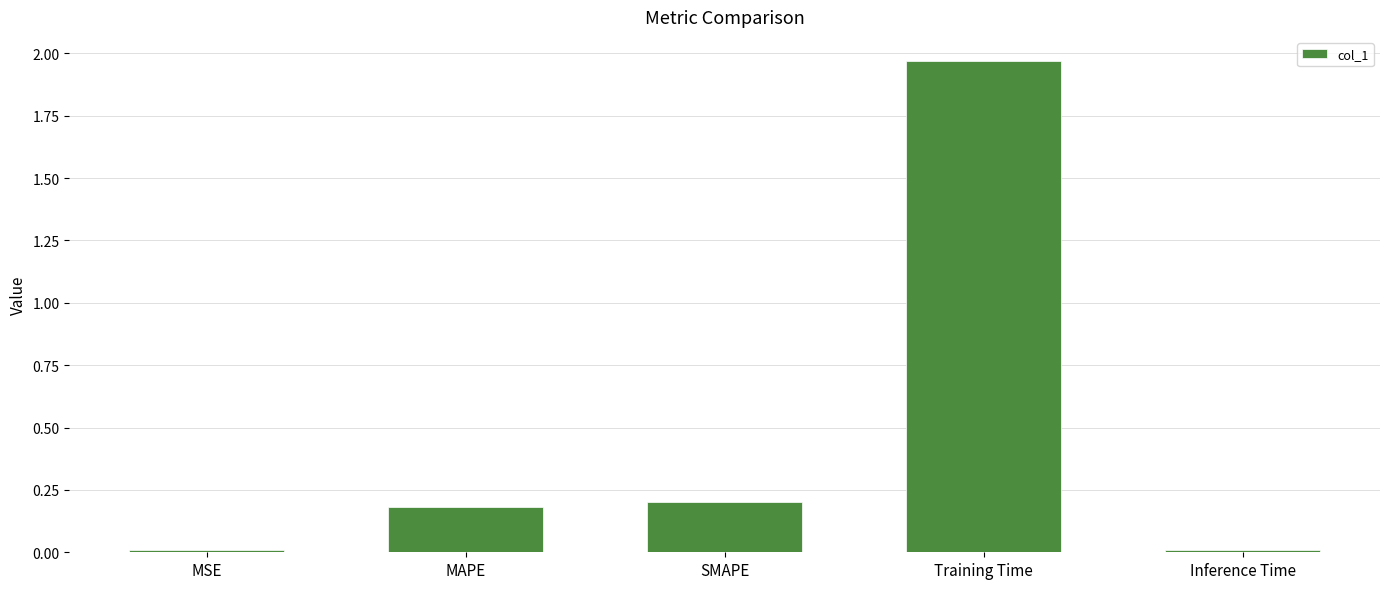

Is it true that the value at MAPE is 0.3?

False